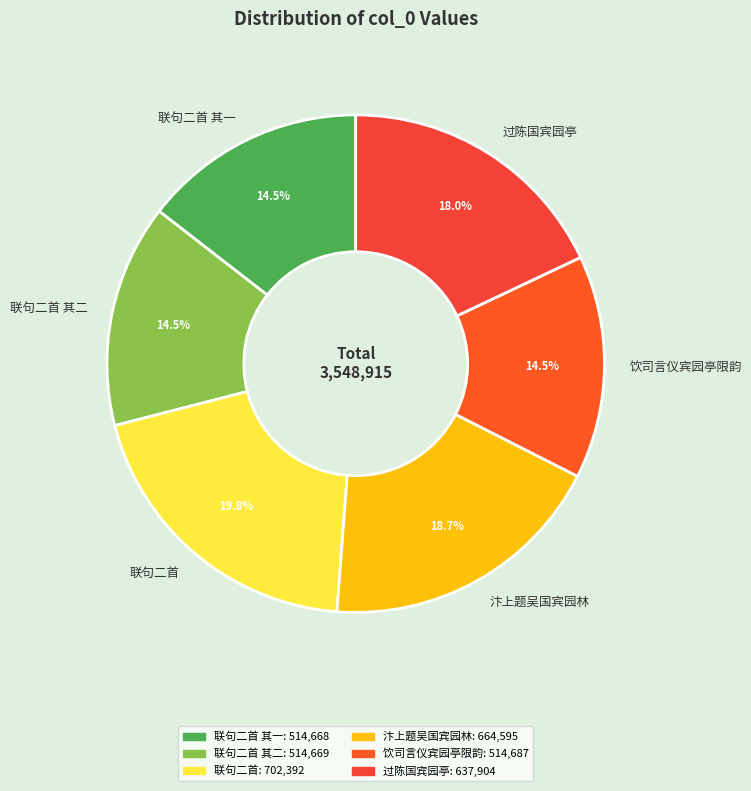

Is there any slice that represents more than half of the pie?

No